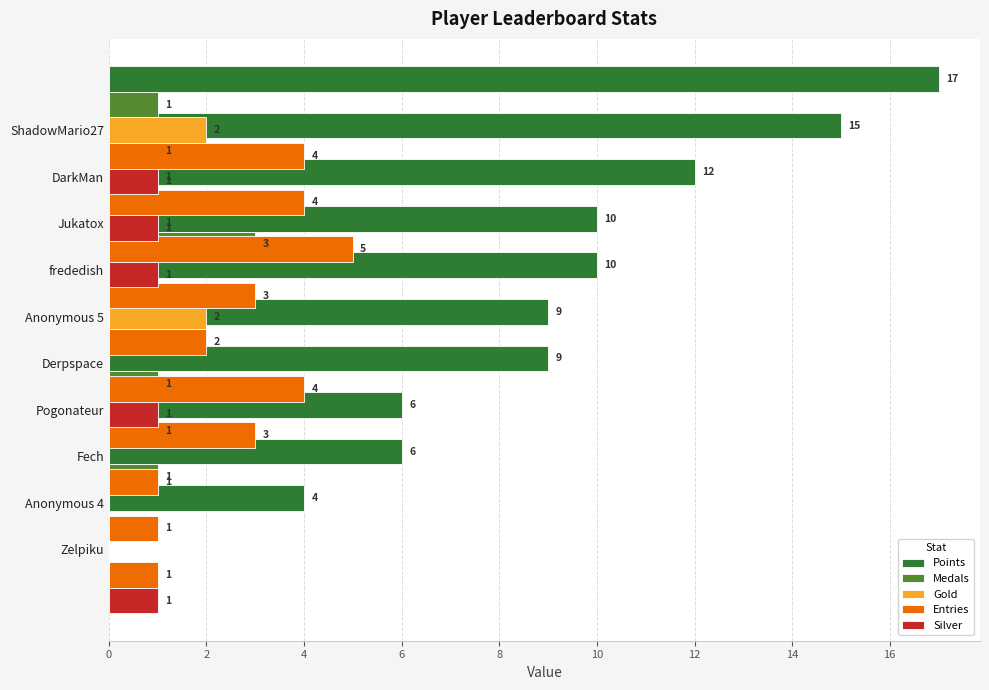

Are the bars horizontal?

Yes